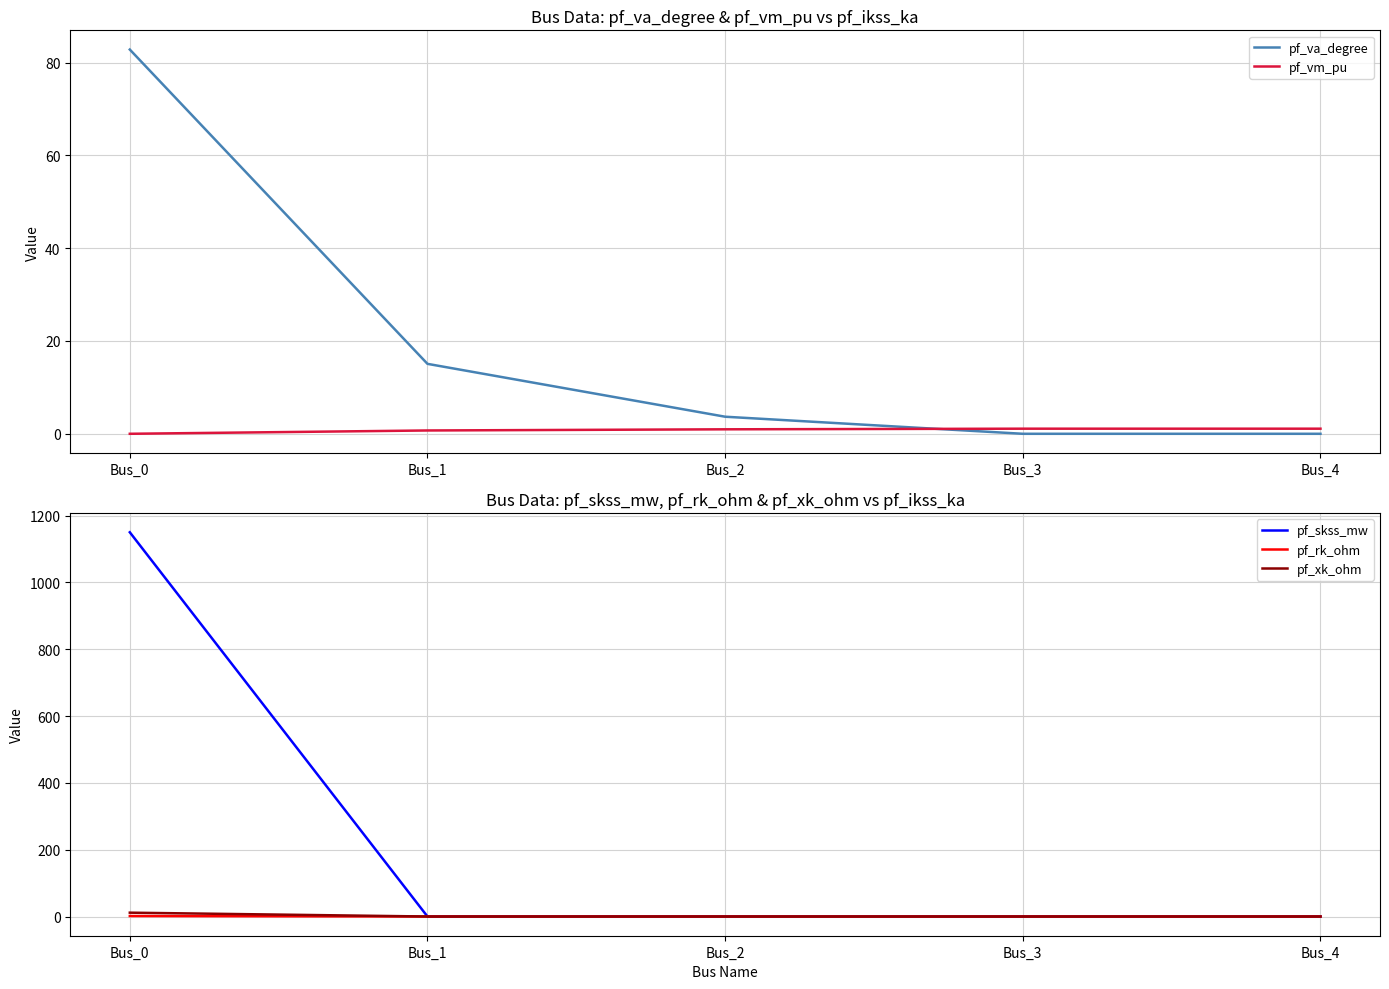

Rank the categories by pf_va_degree value from highest to lowest.

Bus_0, Bus_1, Bus_2, Bus_4, Bus_3